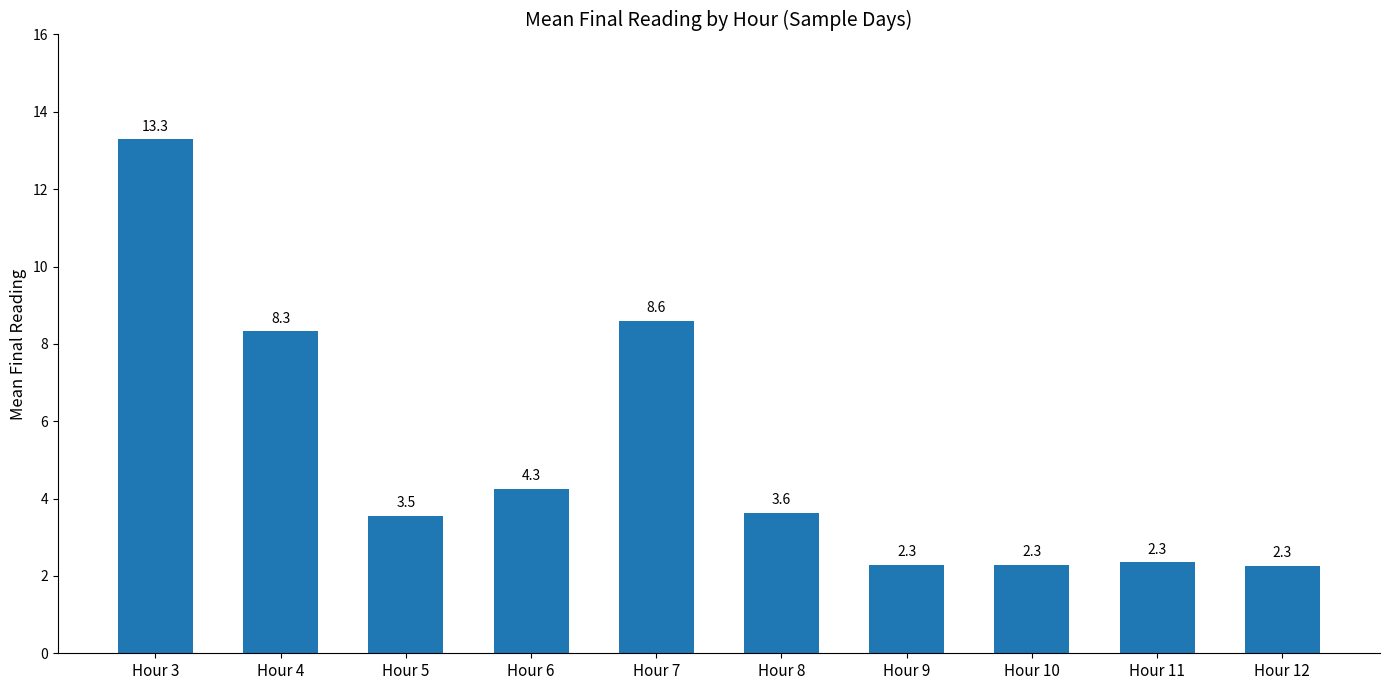

How many bars are there in total?

10